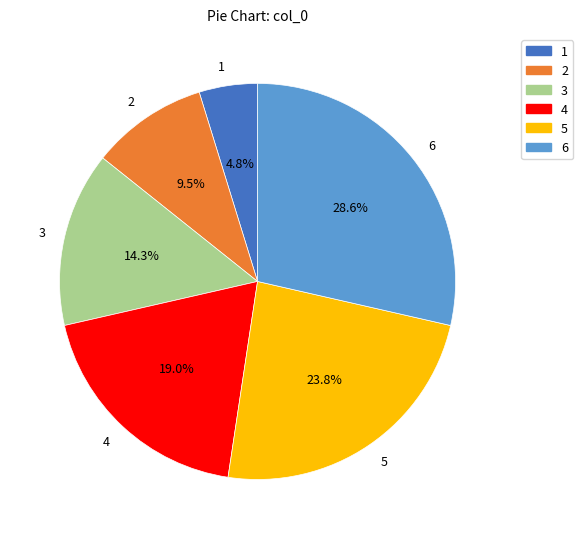

Is there a majority slice in this chart?

No